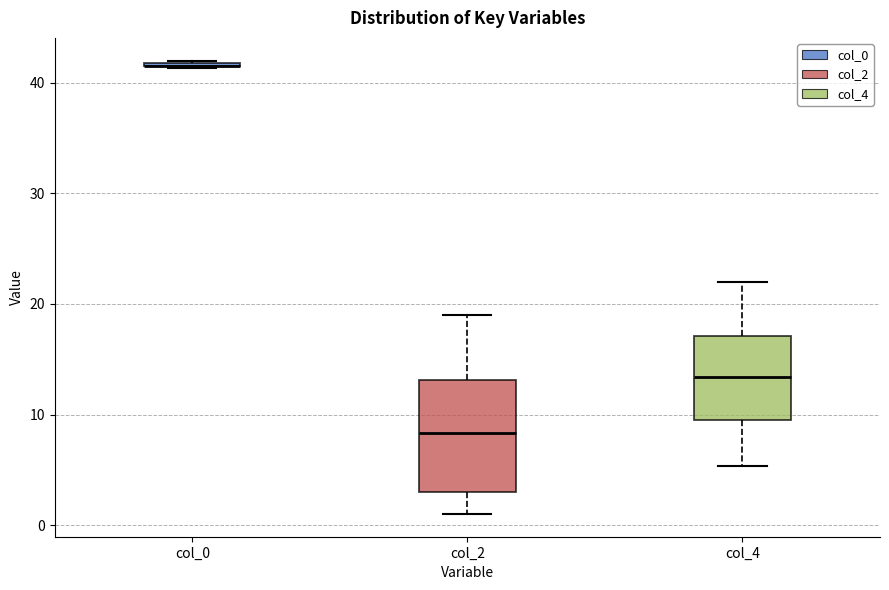

Reading left to right, transcribe this box plot: for each box, give where its median line is, the range the box spans, and where its two whiskers end, as read against the y-axis. The values are not printed on the chart, so give them approximately, as read against the axis.

col_0: box collapsed to a line at 42, whiskers 41 to 42
col_2: median 8, box 3 to 13, whiskers 1 to 19
col_4: median 13, box 10 to 17, whiskers 5 to 22